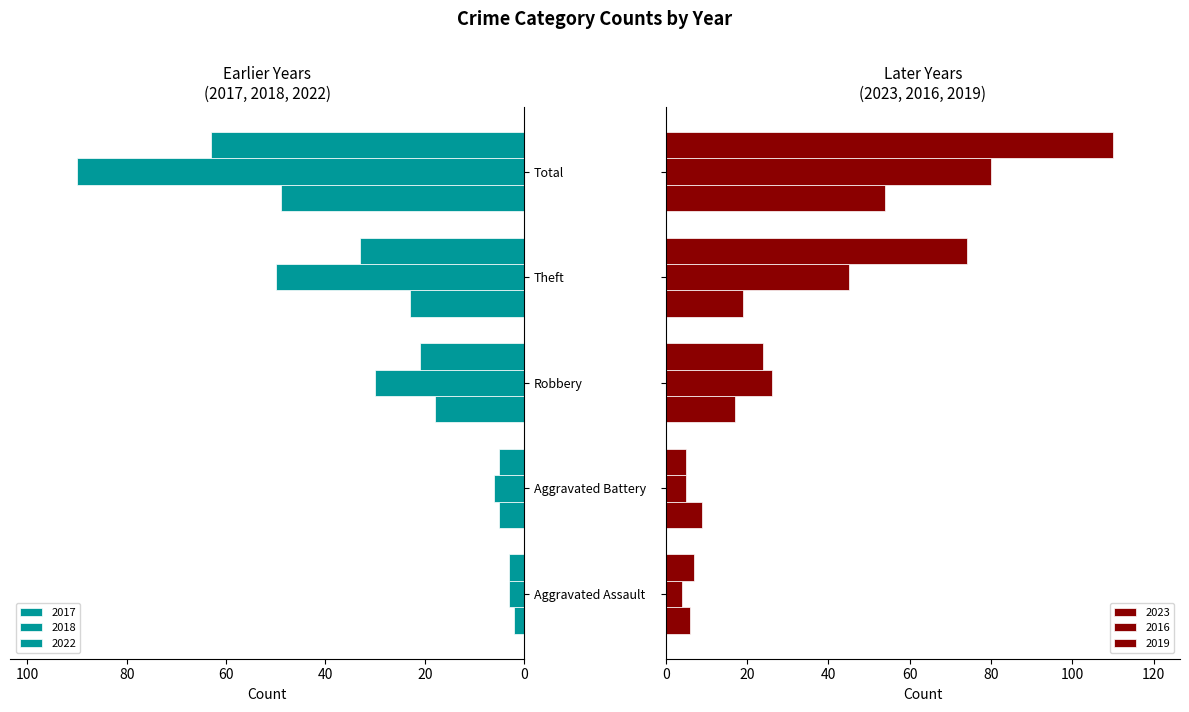

What is the label of the 3rd bar from the left?

Robbery